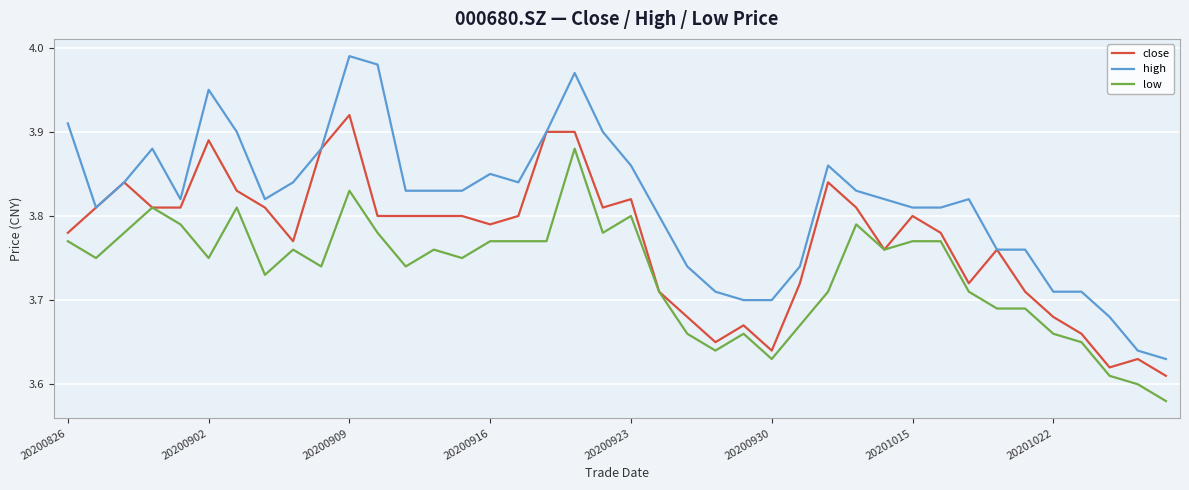

What is the difference between the maximum and second lowest values in the close series?

0.3